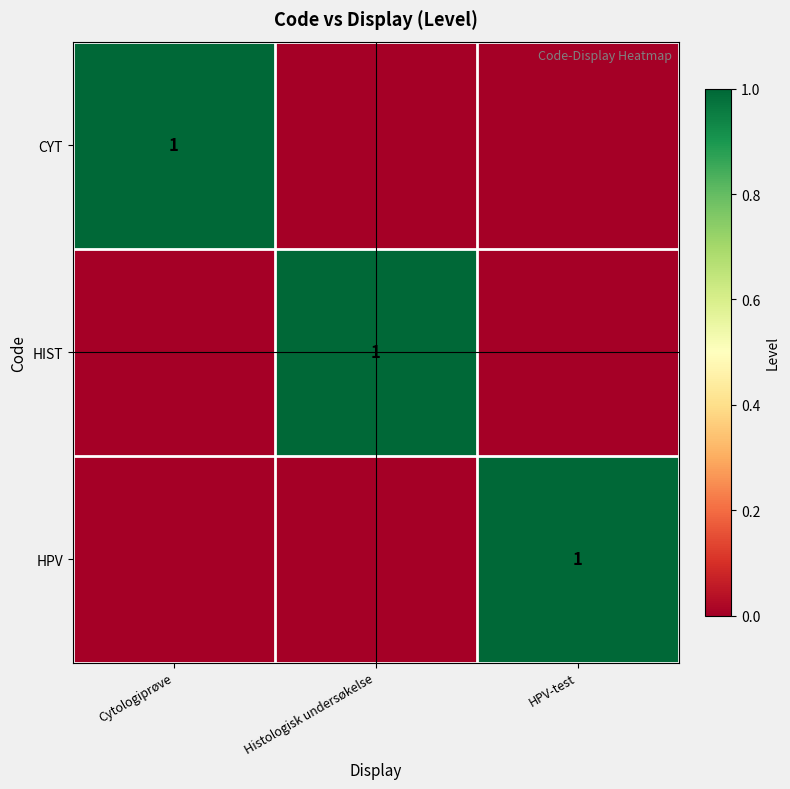

The CYT series shows 1 at Cytologiprøve. True or false?

True